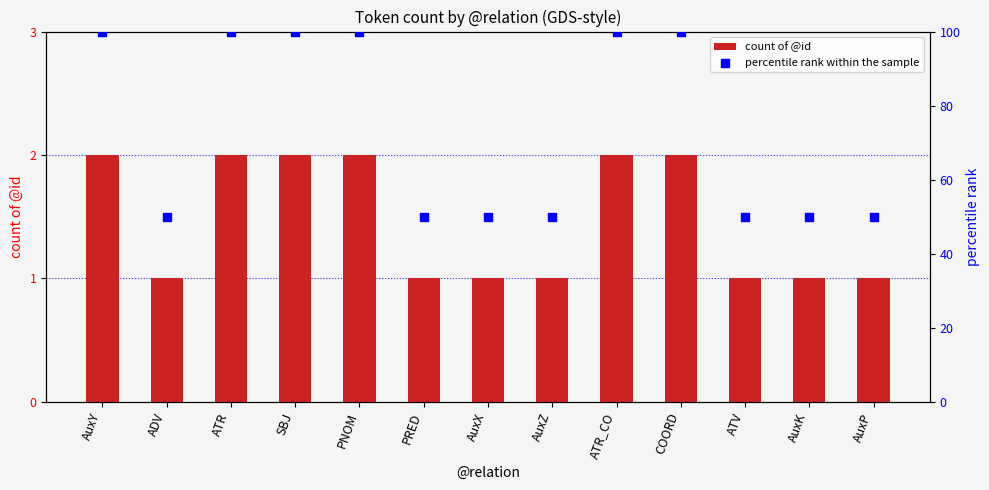

Which series has the largest total across all categories?

percentile rank within the sample